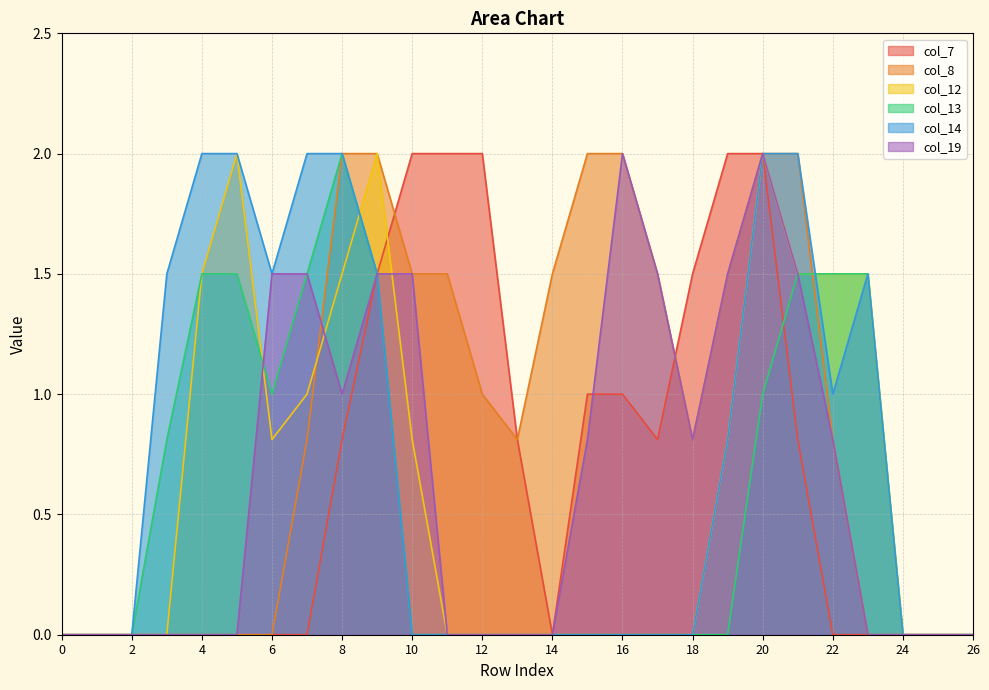

Reading right to left, transcribe all the data shown in this chart.

col_7: 0.0	0.0	0.0	0.0	0.0	0.8	2.0	2.0	1.5	0.8	1.0	1.0	0.0	0.8	2.0	2.0	2.0	1.5	0.8	0.0	0.0	0.0	0.0	0.0	0.0	0.0	0.0
col_8: 0.0	0.0	0.0	0.0	0.8	2.0	2.0	1.5	0.8	1.5	2.0	2.0	1.5	0.8	1.0	1.5	1.5	2.0	2.0	0.8	0.0	0.0	0.0	0.0	0.0	0.0	0.0
col_12: 0.0	0.0	0.0	1.5	1.5	1.5	2.0	0.8	0.0	0.0	0.0	0.0	0.0	0.0	0.0	0.0	0.8	2.0	1.5	1.0	0.8	2.0	1.5	0.0	0.0	0.0	0.0
col_13: 0.0	0.0	0.0	1.5	1.5	1.5	1.0	0.0	0.0	0.0	0.0	0.0	0.0	0.0	0.0	0.0	0.0	1.5	2.0	1.5	1.0	1.5	1.5	0.8	0.0	0.0	0.0
col_14: 0.0	0.0	0.0	1.5	1.0	2.0	2.0	0.8	0.0	0.0	0.0	0.0	0.0	0.0	0.0	0.0	0.0	1.5	2.0	2.0	1.5	2.0	2.0	1.5	0.0	0.0	0.0
col_19: 0.0	0.0	0.0	0.0	0.8	1.5	2.0	1.5	0.8	1.5	2.0	0.8	0.0	0.0	0.0	0.0	1.5	1.5	1.0	1.5	1.5	0.0	0.0	0.0	0.0	0.0	0.0